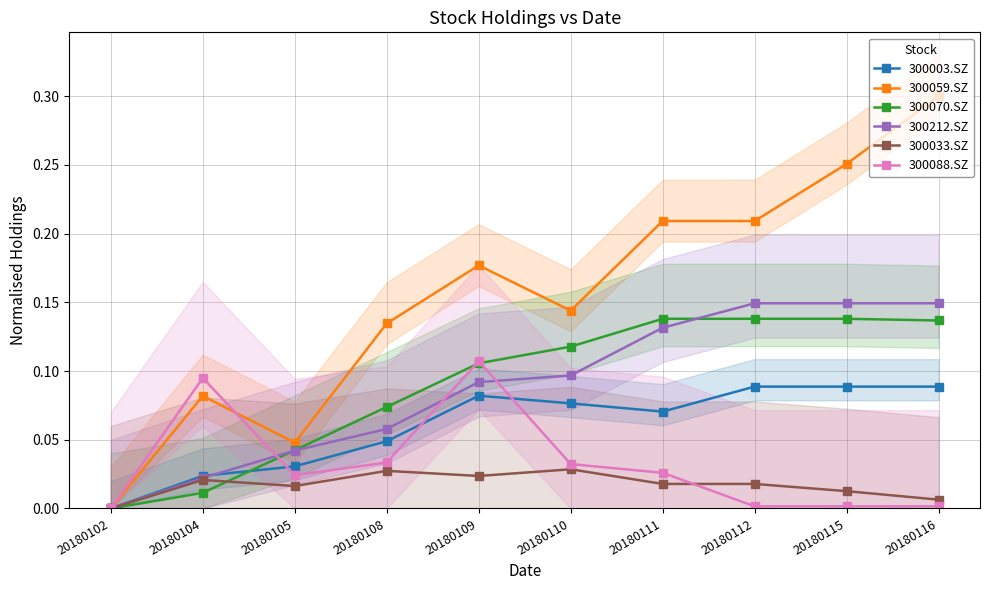

How many data points in 300088.SZ are above 0?

9